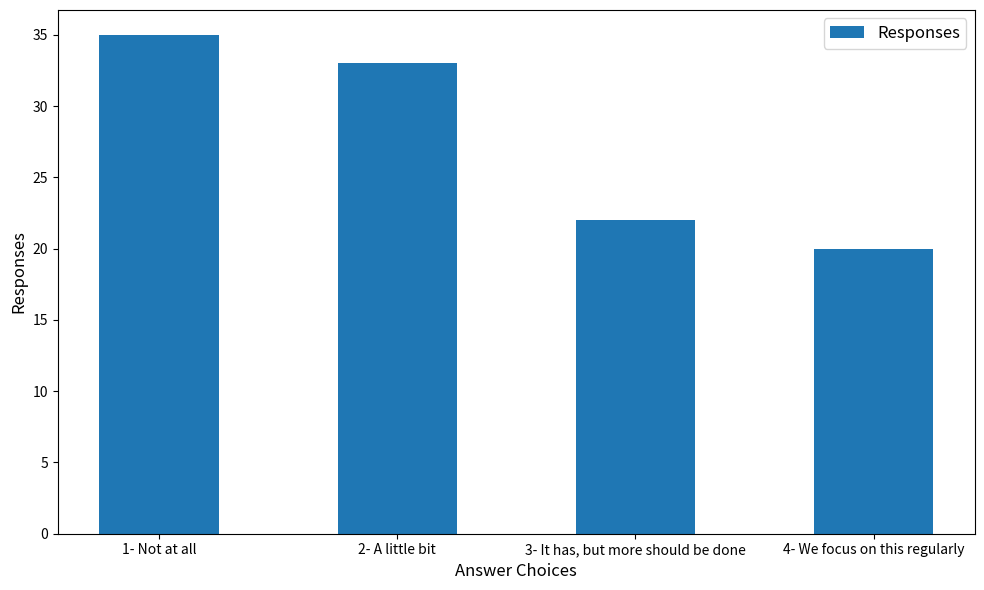

What is the change in value from 2- A little bit to 3- It has, but more should be done?

-11